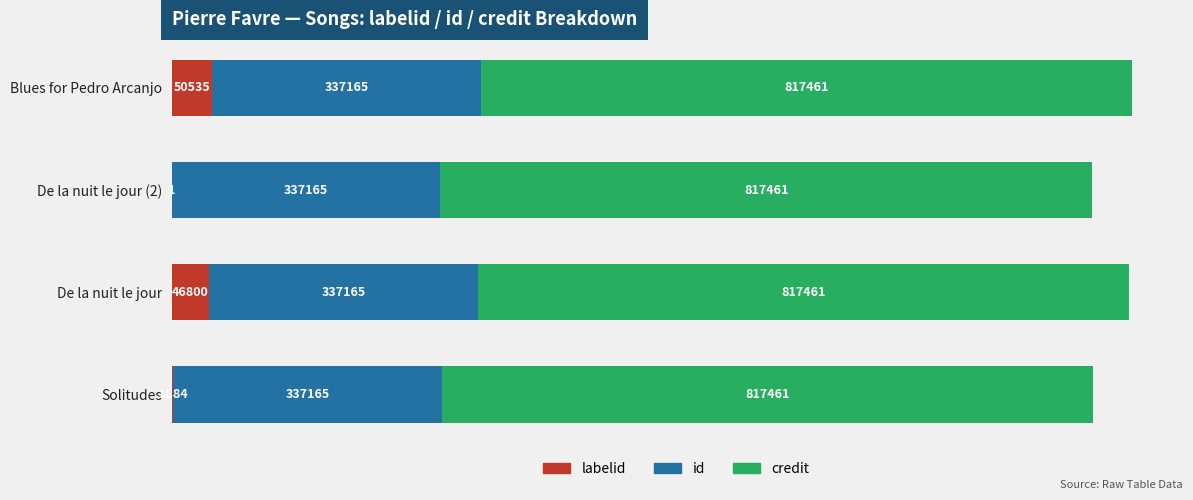

What are all the series names shown in the legend?

labelid, id, credit